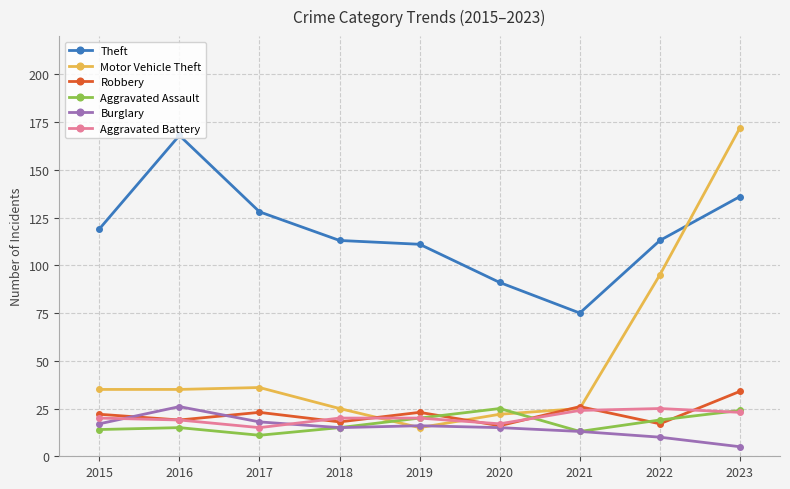

What is the approximate value of Aggravated Assault at 2016?

15